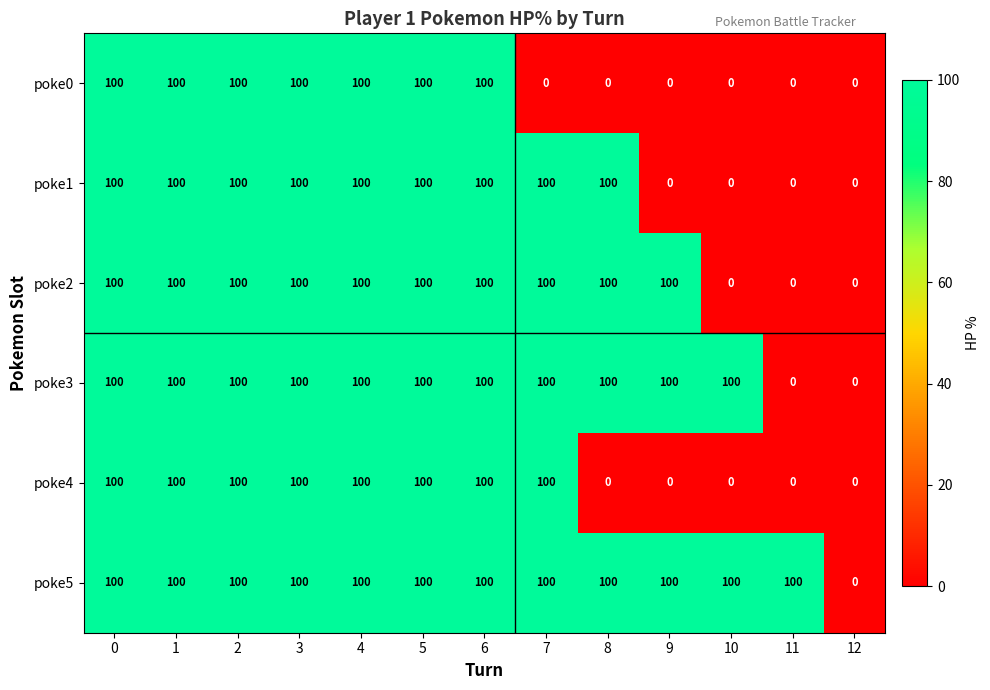

What is the sum of all poke5 values?

1200